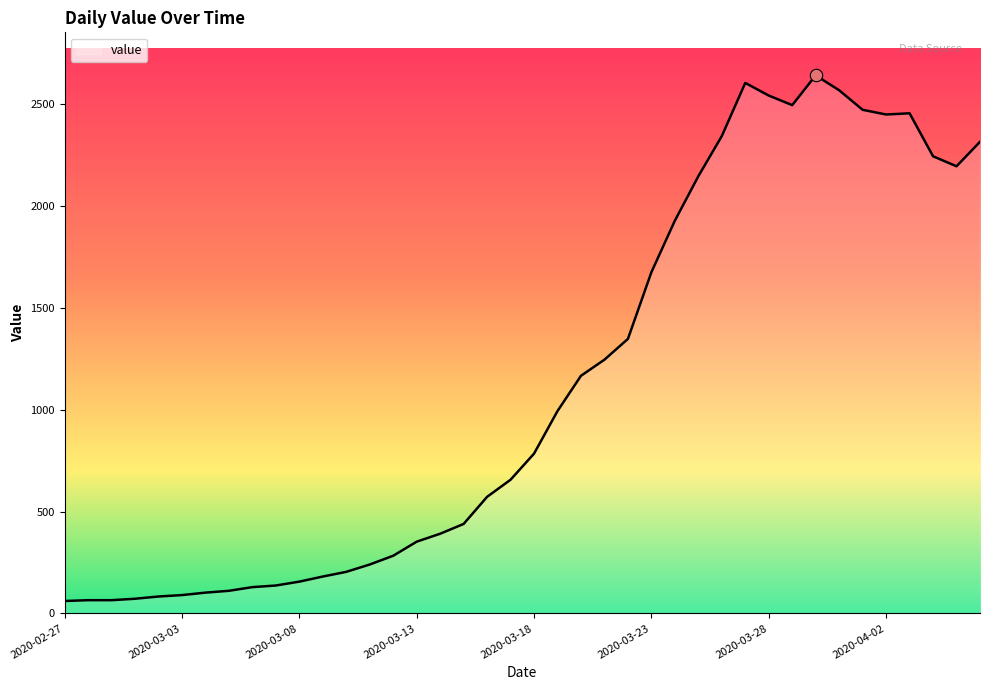

What is the minimum value shown in the chart?

61